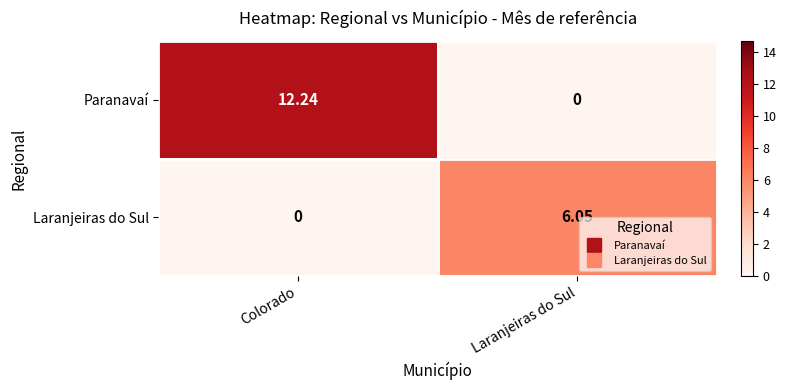

List the series in order of their peak value, lowest first.

Laranjeiras do Sul, Paranavaí